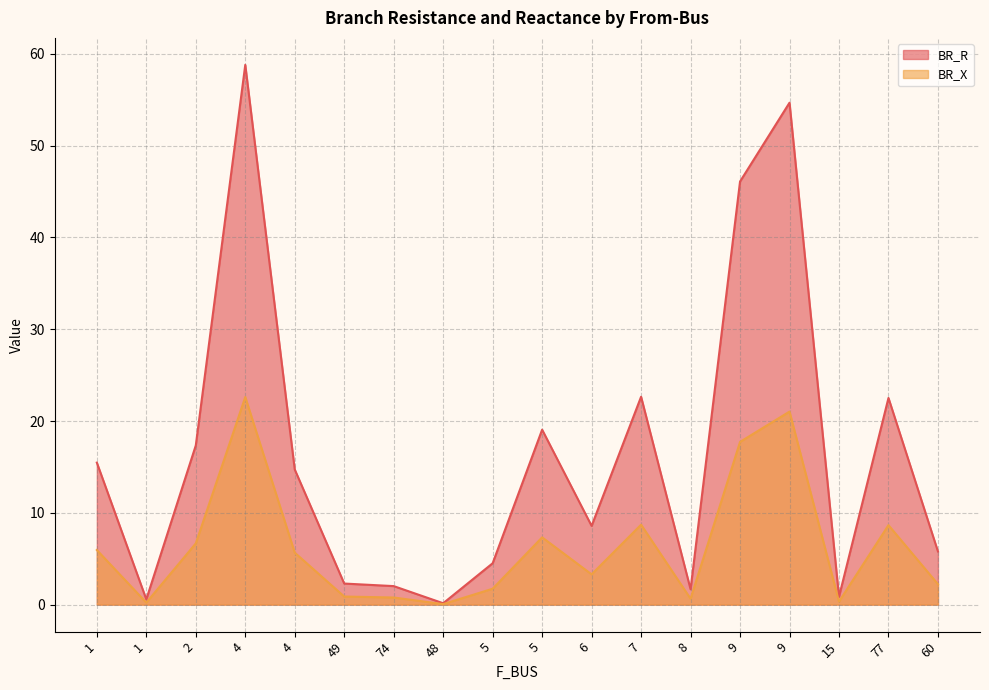

What is the label of the 13th point from the right?

49